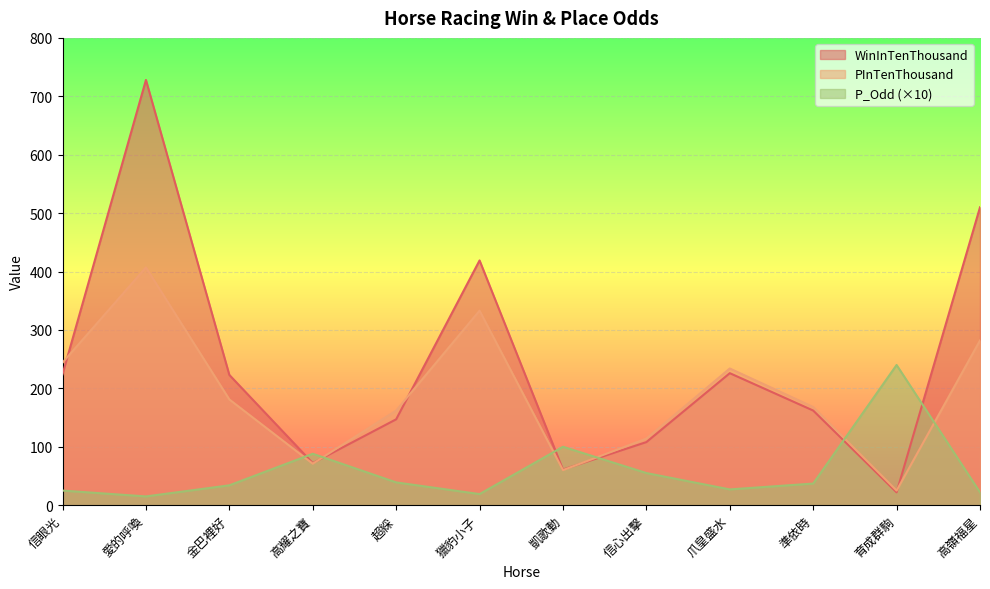

What is the minimum value shown in the chart?

15